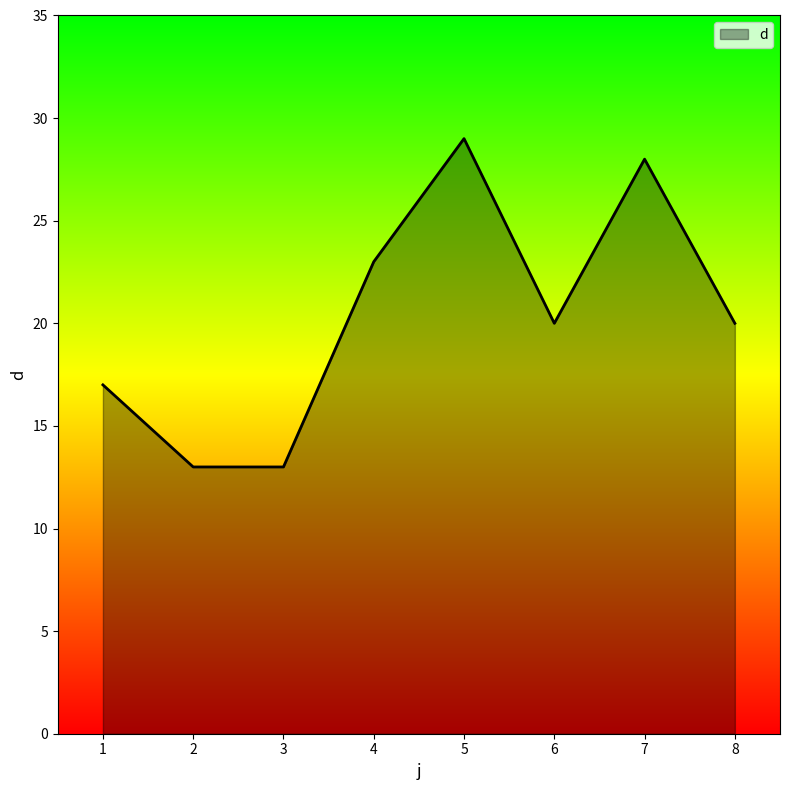

Reading left to right, extract all data points from this chart.

1=17	2=13	3=13	4=23	5=29	6=20	7=28	8=20